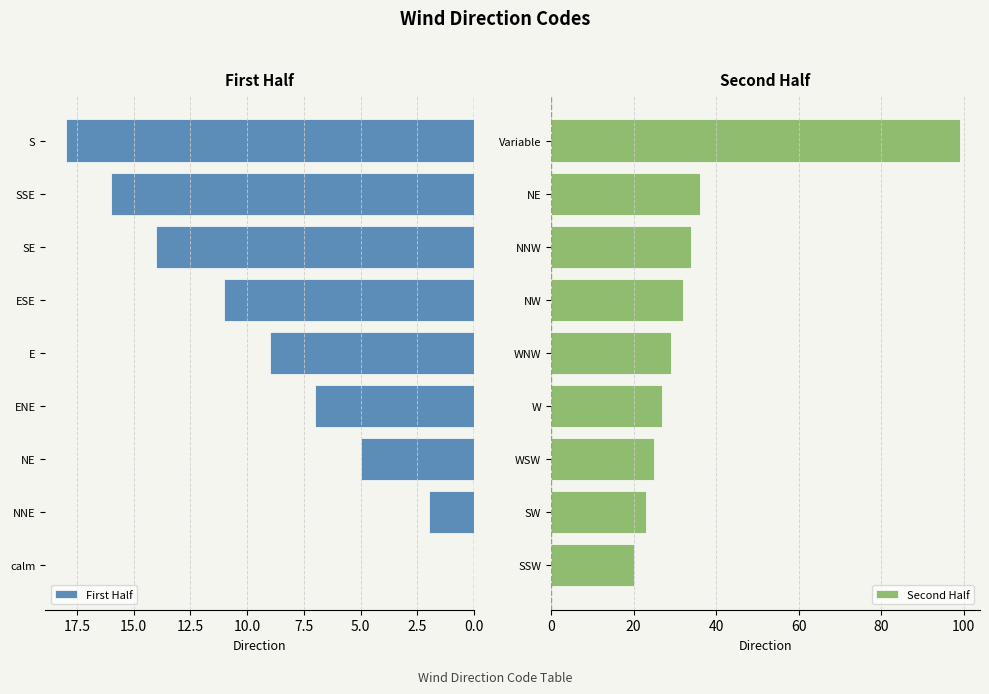

List the series in order of their peak value, lowest first.

First Half, Second Half